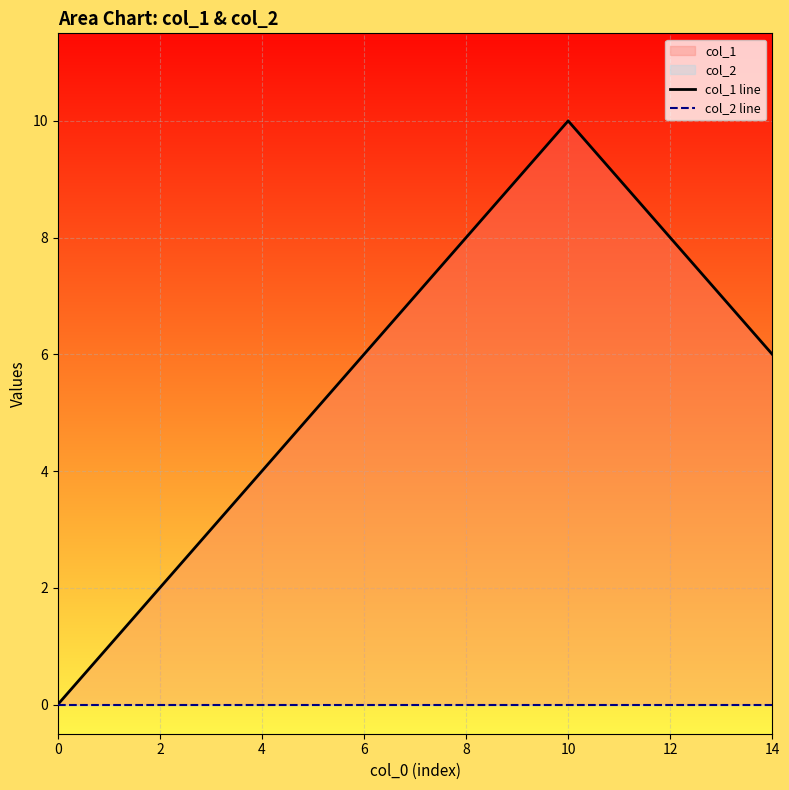

True or false: col_2 line and col_1 line intersect in this chart.

False